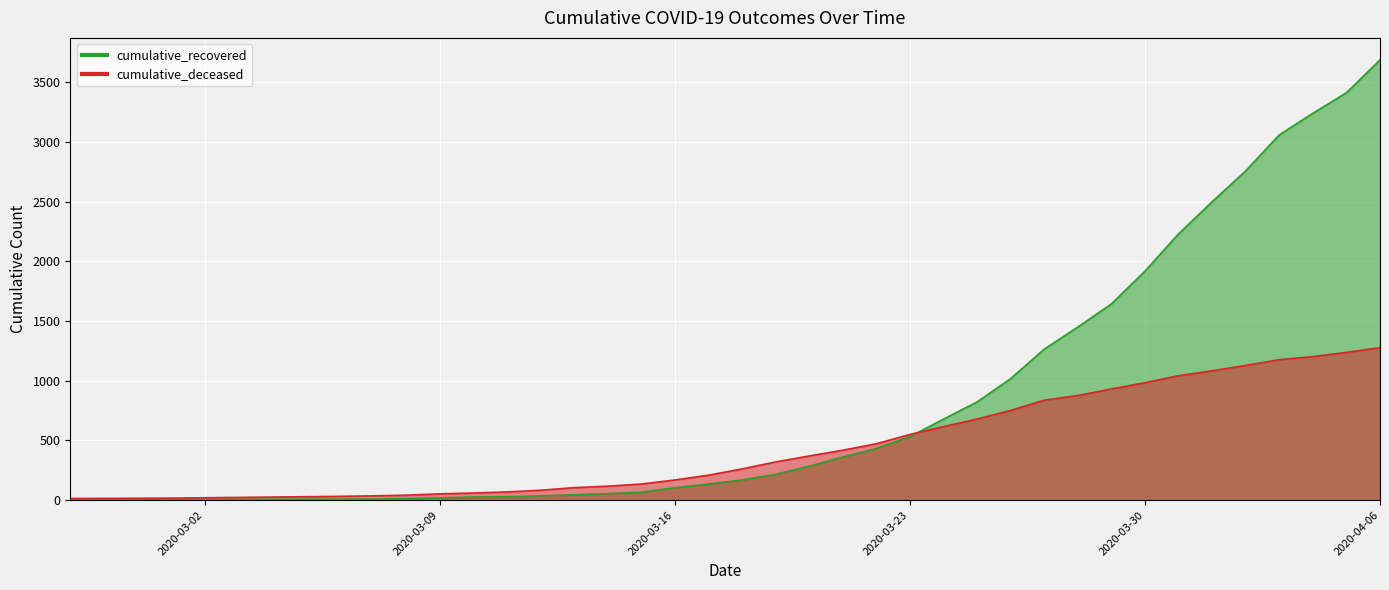

Which category has the lowest value across all series?

2020-02-27